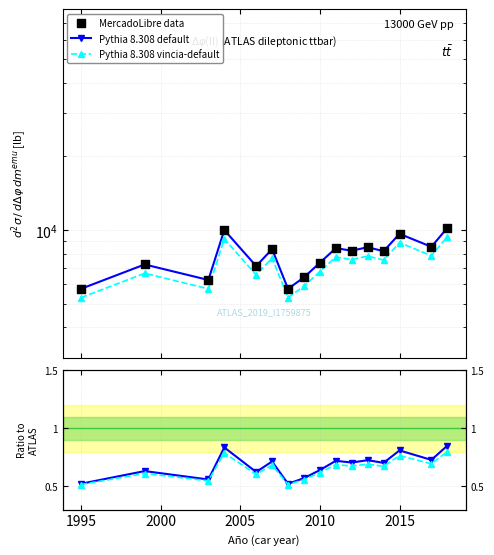

Which series has the largest total across all categories?

MercadoLibre data